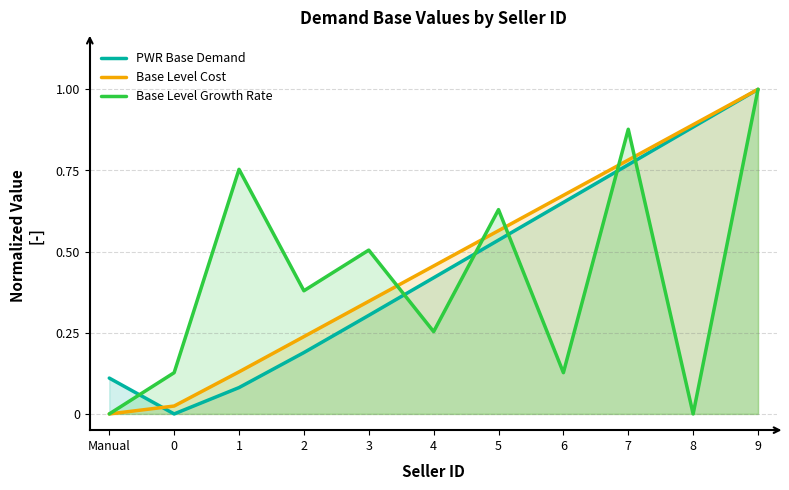

What is the spread (max minus min) of values at Manual?

0.1